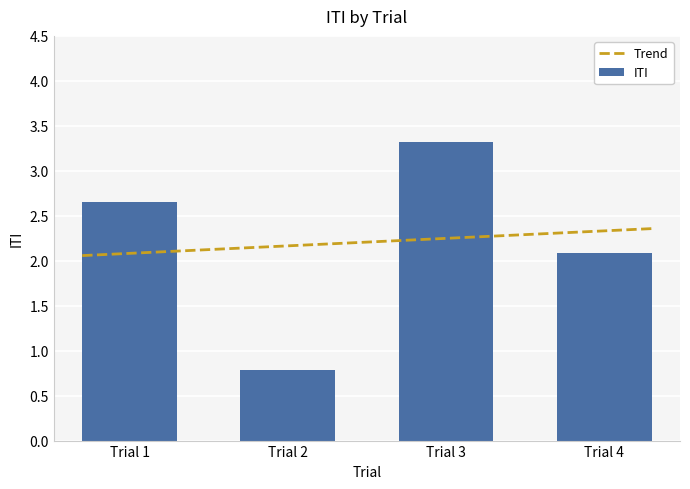

What is the maximum value for ITI?

3.3